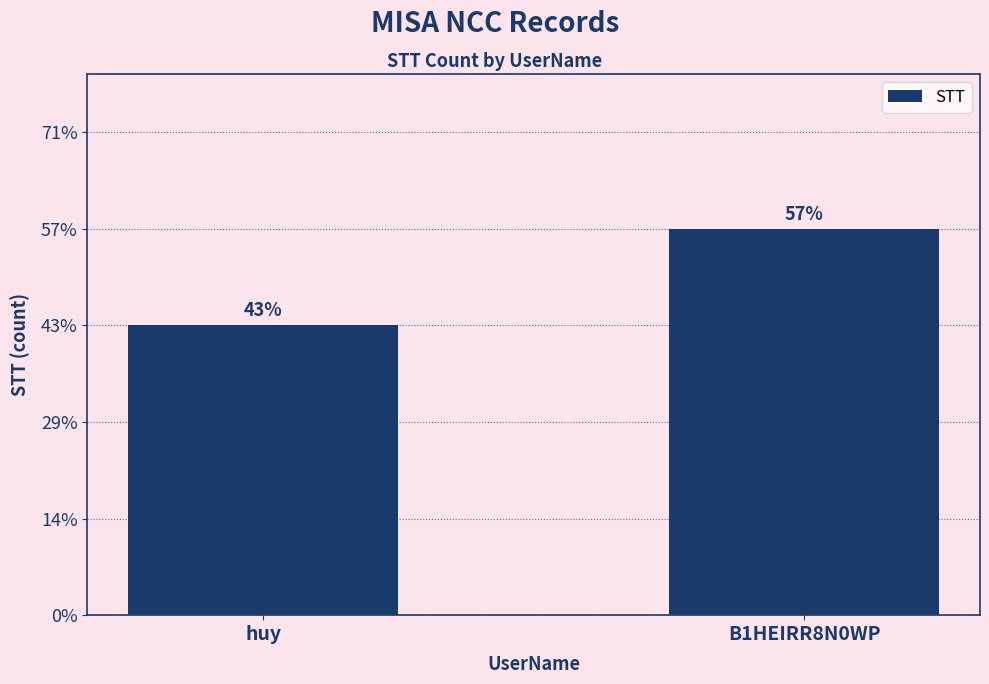

Between huy and B1HEIRR8N0WP, which is larger?

B1HEIRR8N0WP